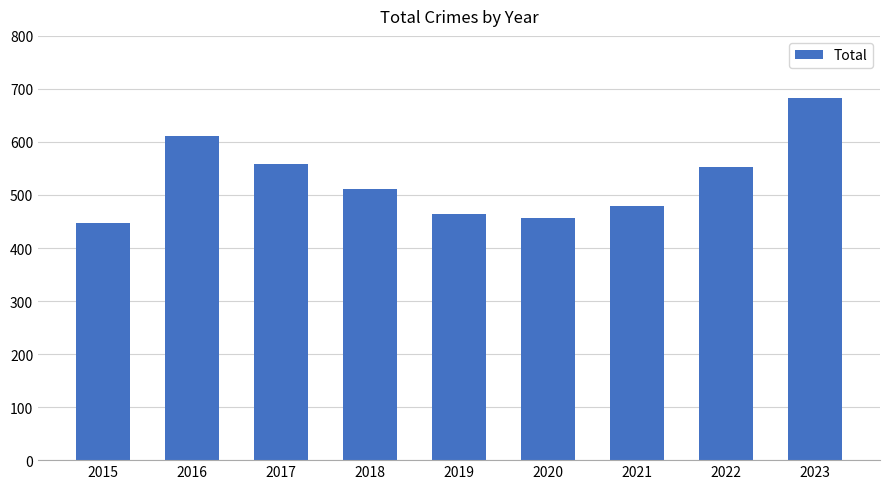

Count the number of data series in this chart.

1